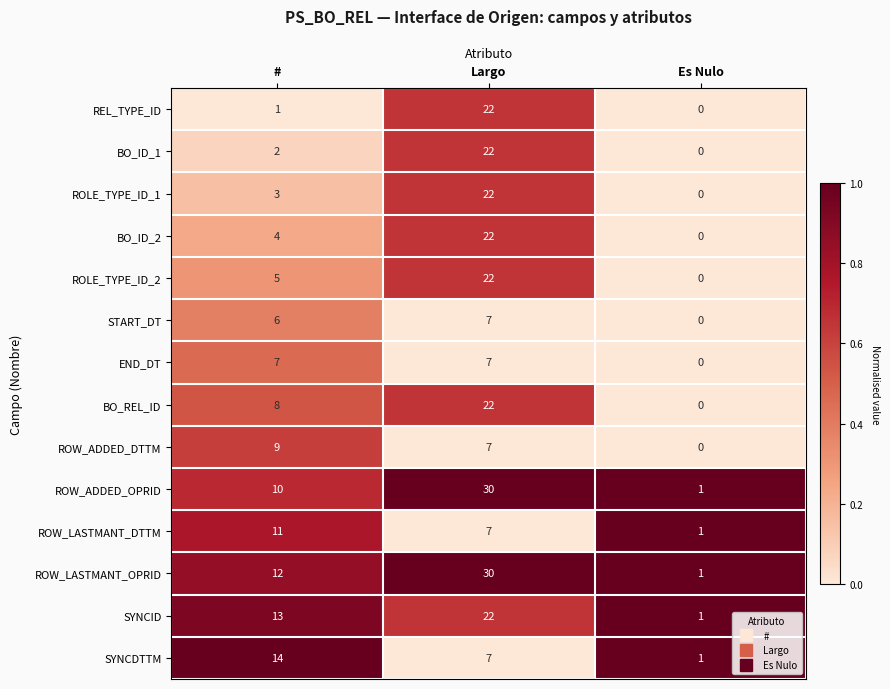

Where is REL_TYPE_ID nearest to the value 11?

#